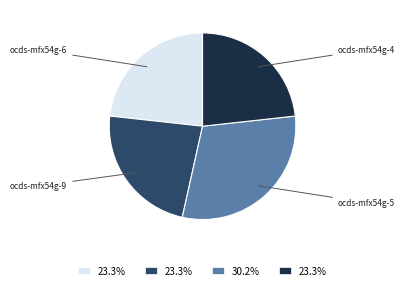

Is there any slice that represents more than half of the pie?

No